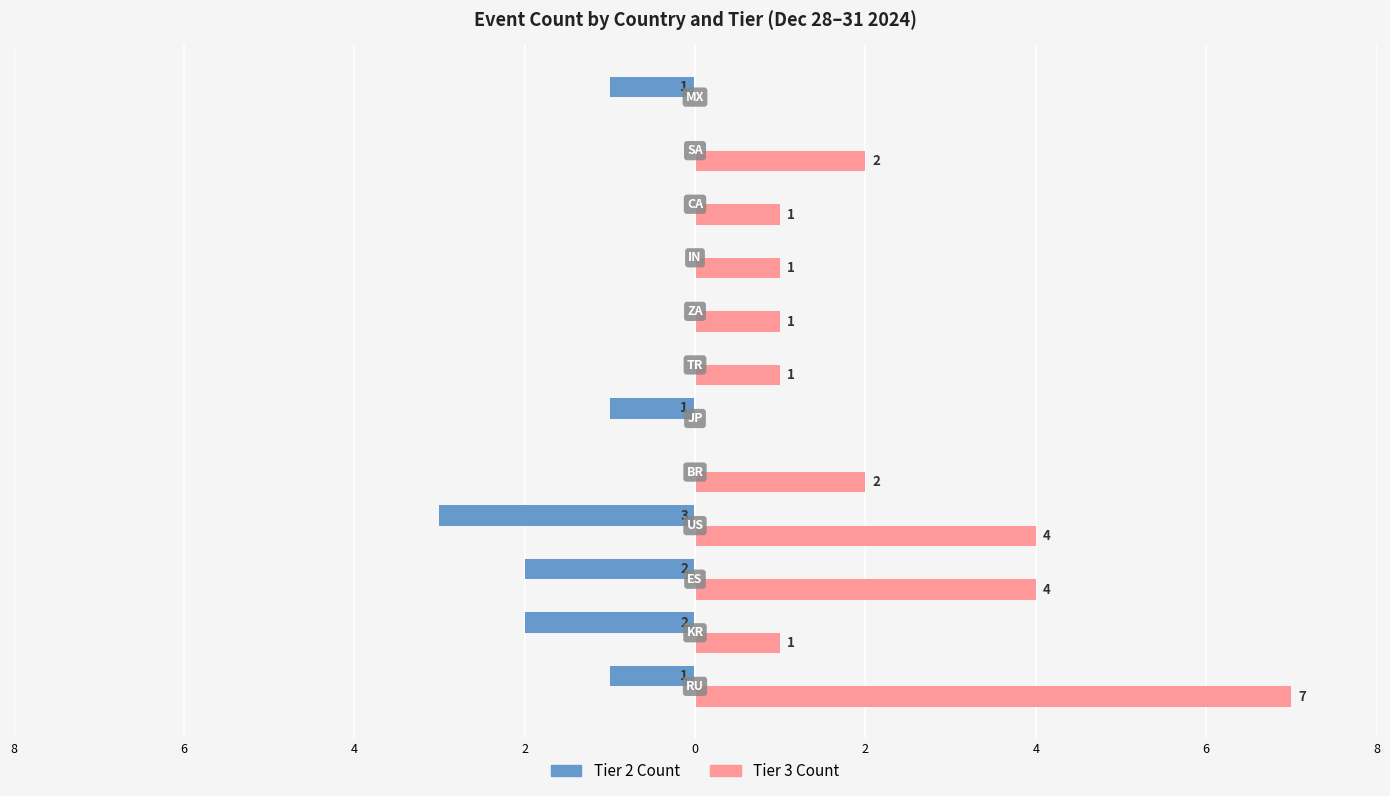

What are all the series names shown in the legend?

Tier 2 Count, Tier 3 Count